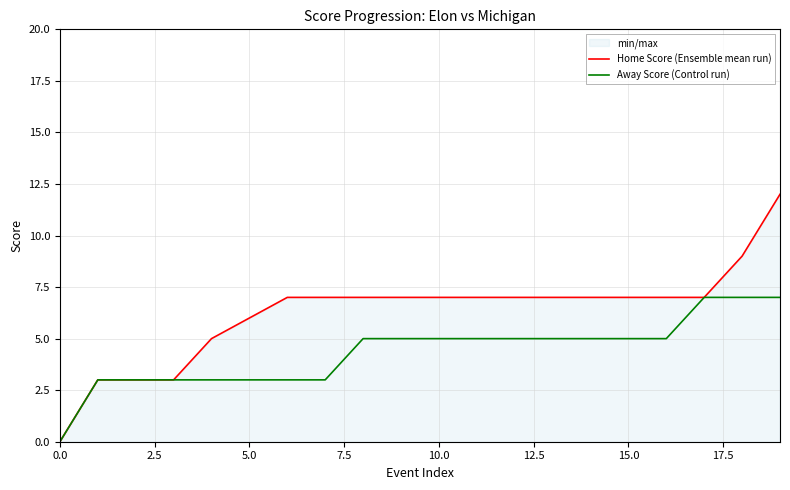

What position from the right is 13?

7